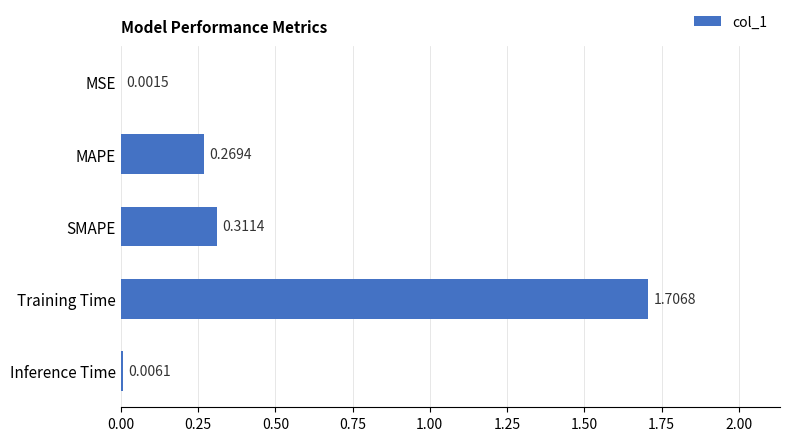

Between MSE and Inference Time, which is larger?

Inference Time